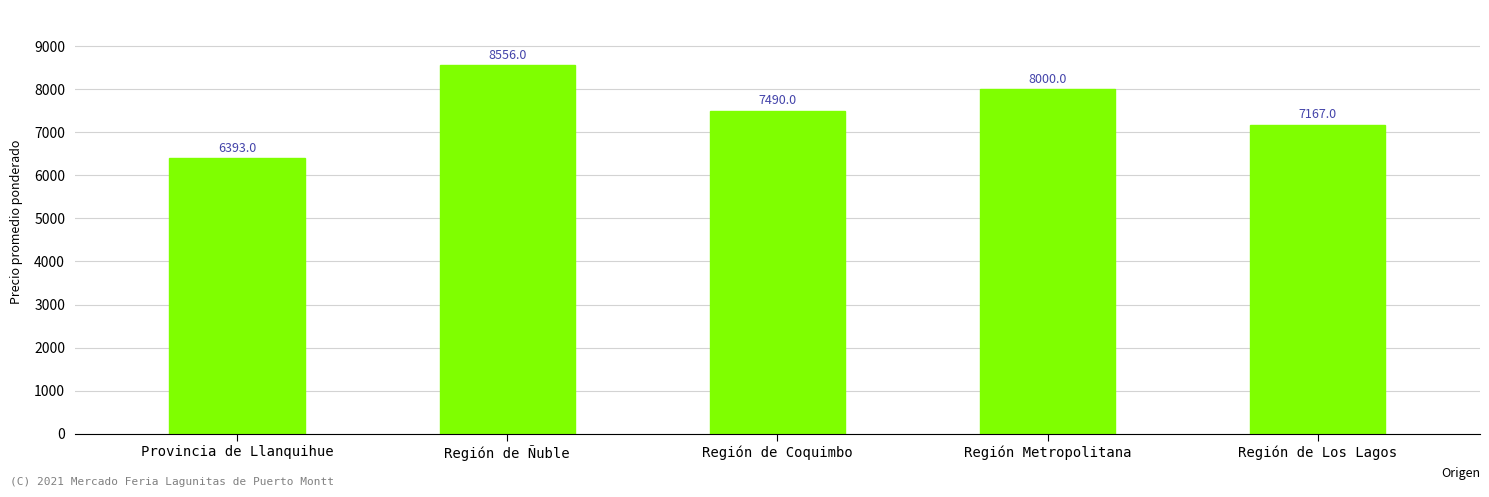

Rank the categories by value from highest to lowest.

Región de Ñuble, Región Metropolitana, Región de Coquimbo, Región de Los Lagos, Provincia de Llanquihue